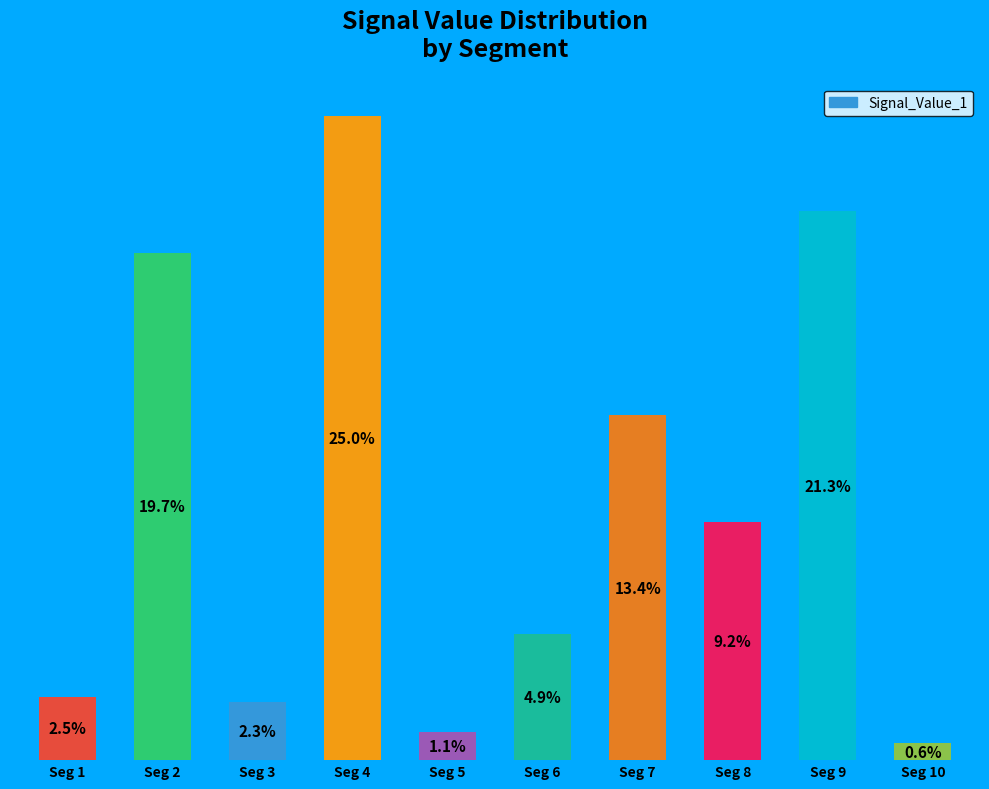

Between Seg 9 and Seg 1, which is larger?

Seg 9